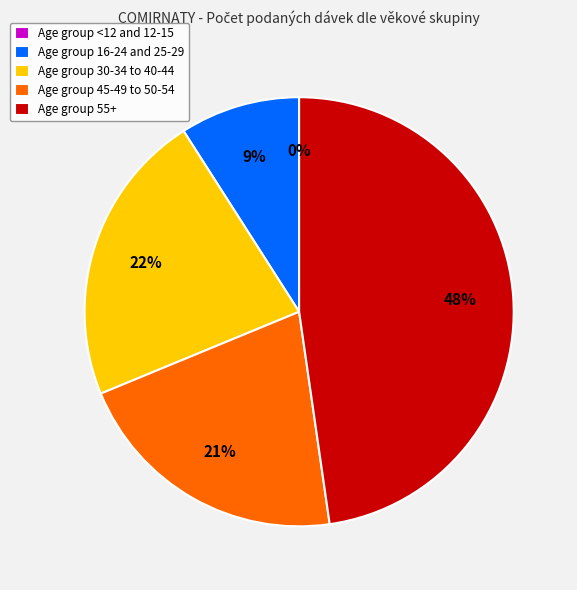

Does any single category account for the majority?

No